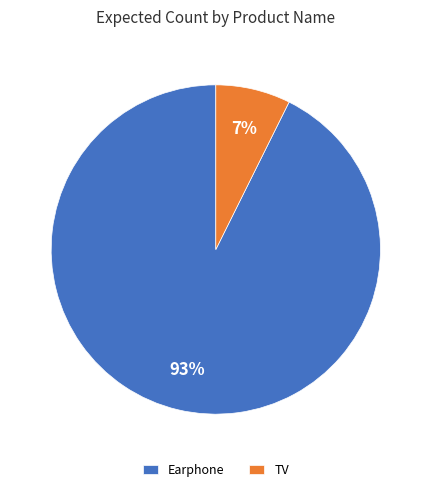

To the nearest percent, what is the combined percentage of Earphone and TV?

100%